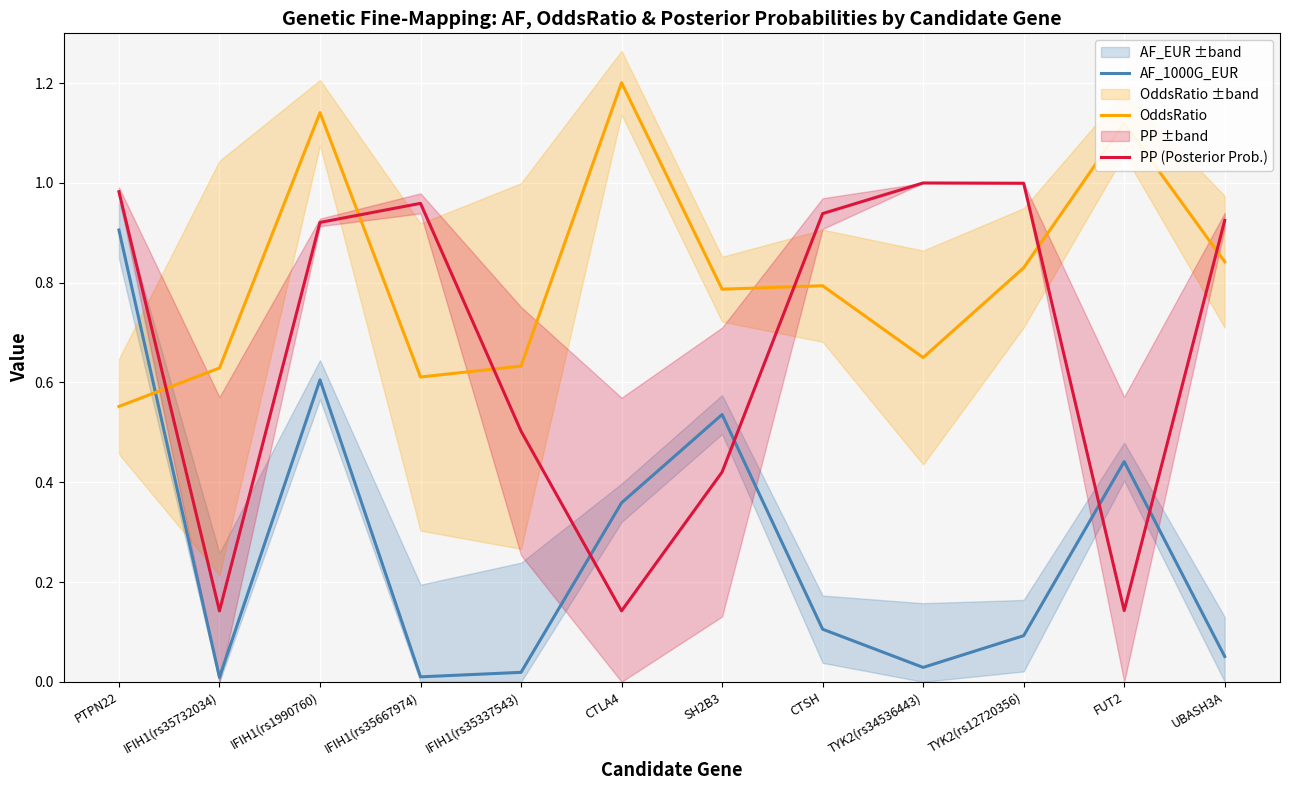

What is the label of the 3rd point from the left?

IFIH1(rs1990760)